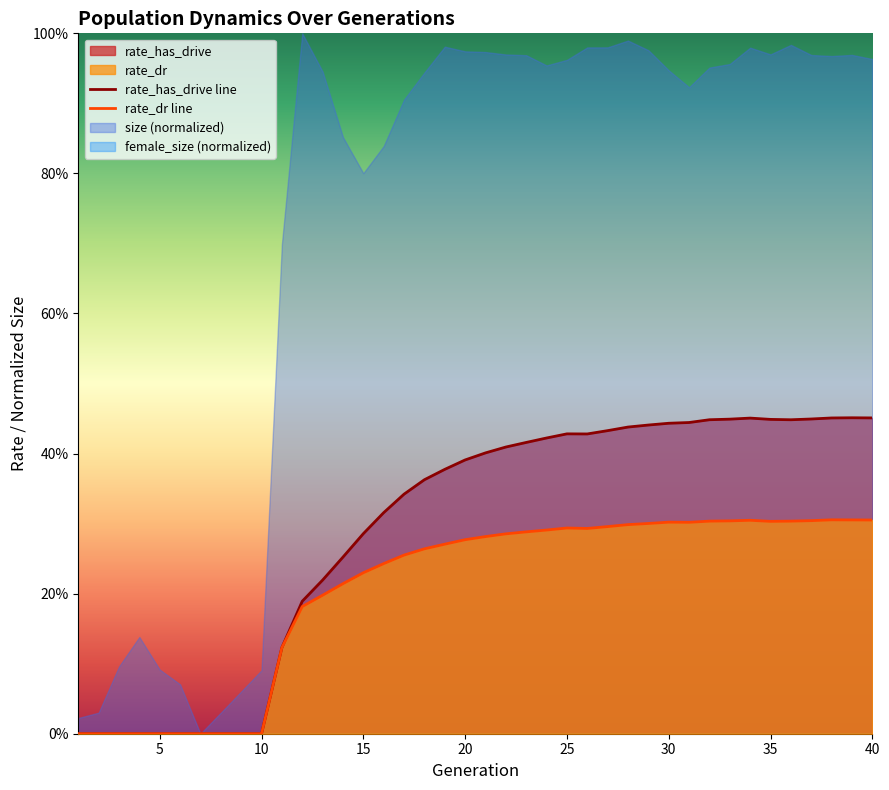

Where is rate_dr nearest to the value 0?

1